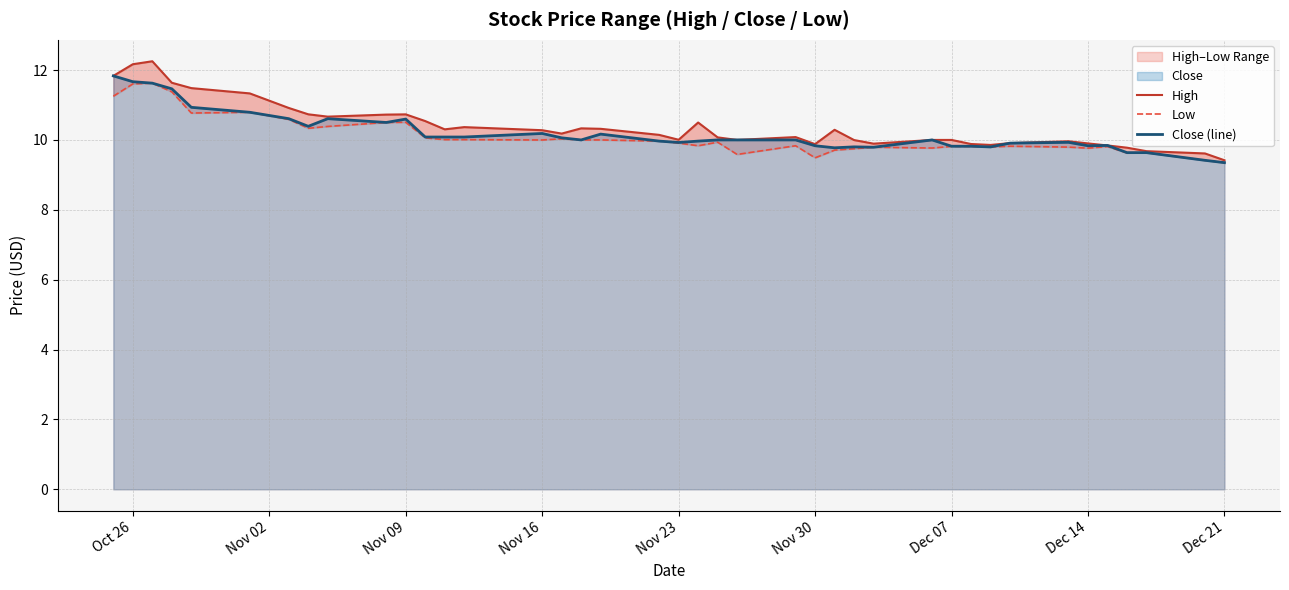

The value of Close (line) at Dec 14 is 9.8. True or false?

True